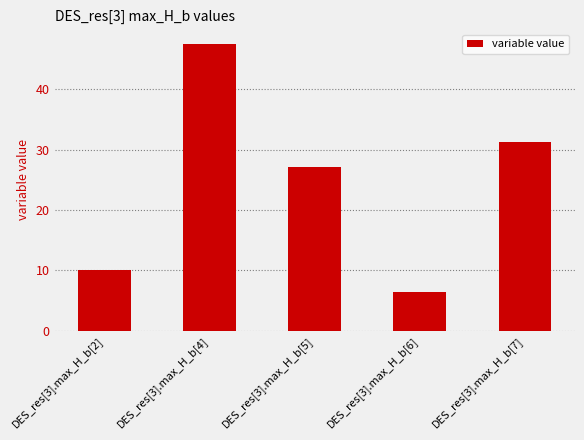

What is the sum of the values at DES_res[3].max_H_b[7] and DES_res[3].max_H_b[5]?

58.4